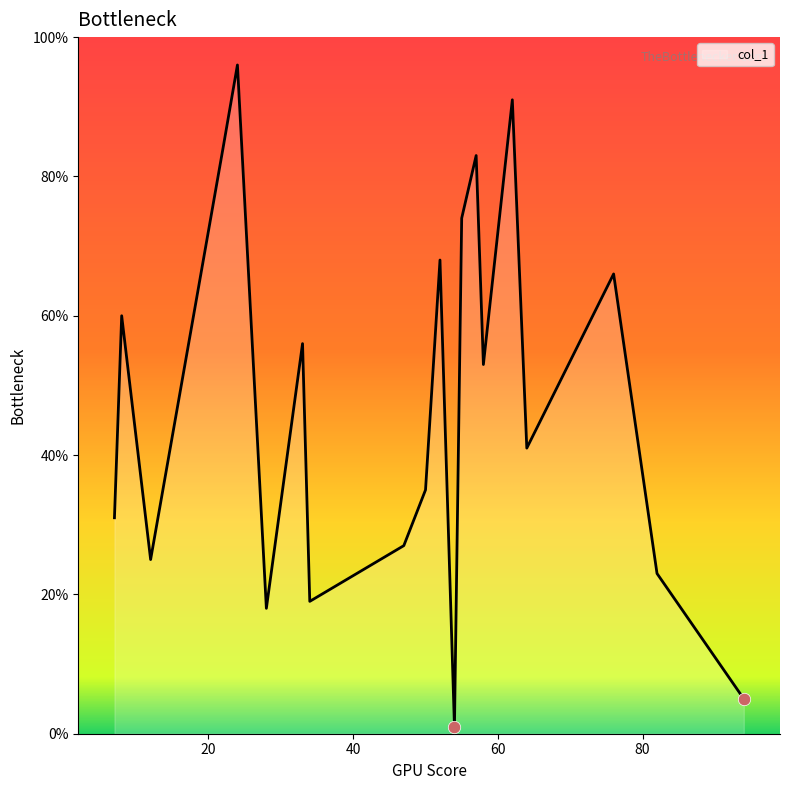

What is the maximum value shown in the chart?

96